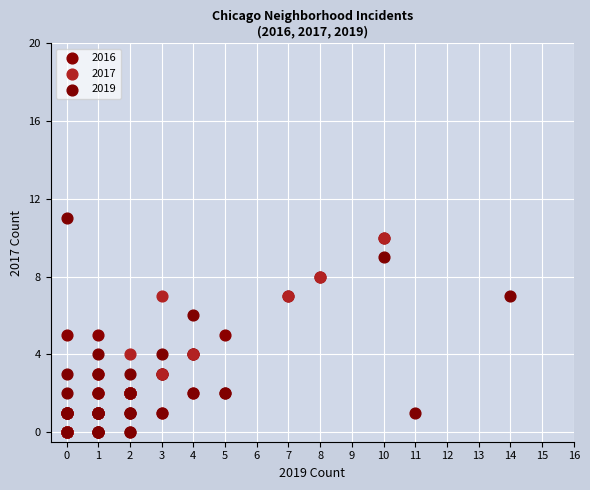

Which series reaches the maximum Y coordinate?

2019